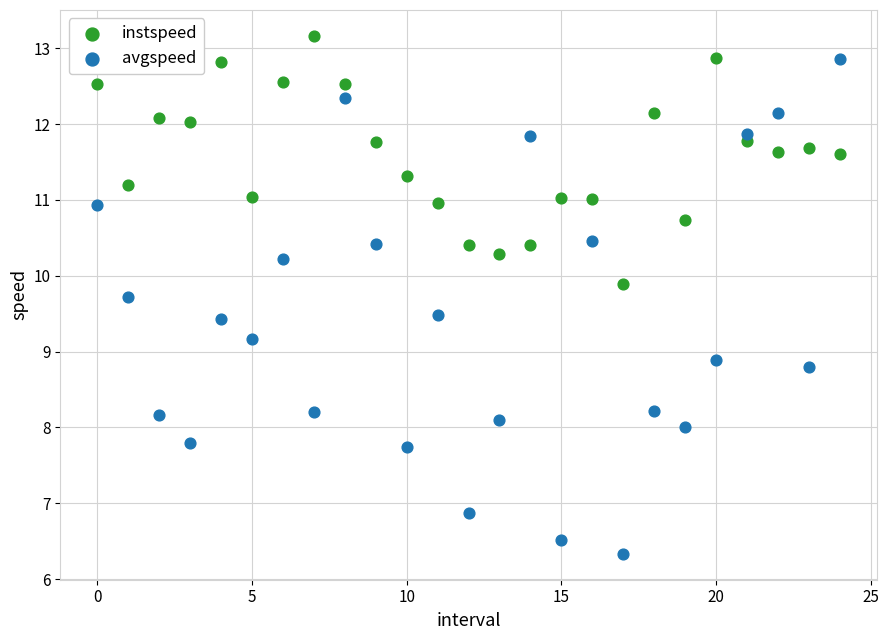

Which series reaches the minimum Y coordinate?

avgspeed